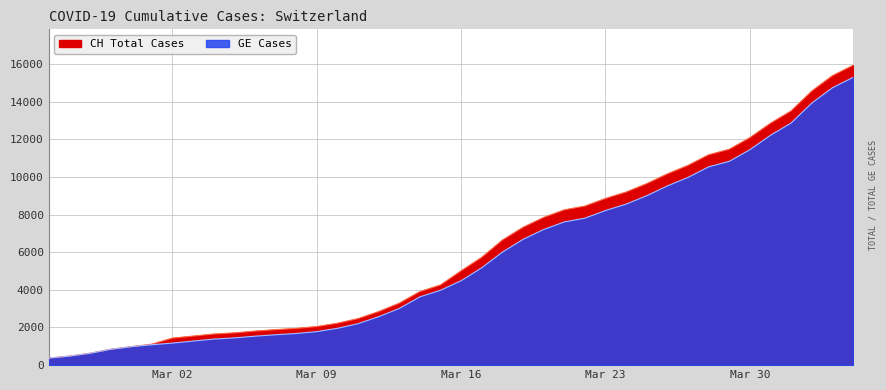

List the labels in order of CH value, largest first.

2020-04-04, 2020-04-03, 2020-04-02, 2020-04-01, 2020-03-31, 2020-03-30, 2020-03-29, 2020-03-28, 2020-03-27, 2020-03-26, 2020-03-25, 2020-03-24, 2020-03-23, 2020-03-22, 2020-03-21, 2020-03-20, 2020-03-19, 2020-03-18, 2020-03-17, 2020-03-16, 2020-03-15, 2020-03-14, 2020-03-13, 2020-03-12, 2020-03-11, 2020-03-10, 2020-03-09, 2020-03-08, 2020-03-07, 2020-03-06, 2020-03-05, 2020-03-04, 2020-03-03, 2020-03-02, 2020-03-01, 2020-02-29, 2020-02-28, 2020-02-27, 2020-02-26, 2020-02-25